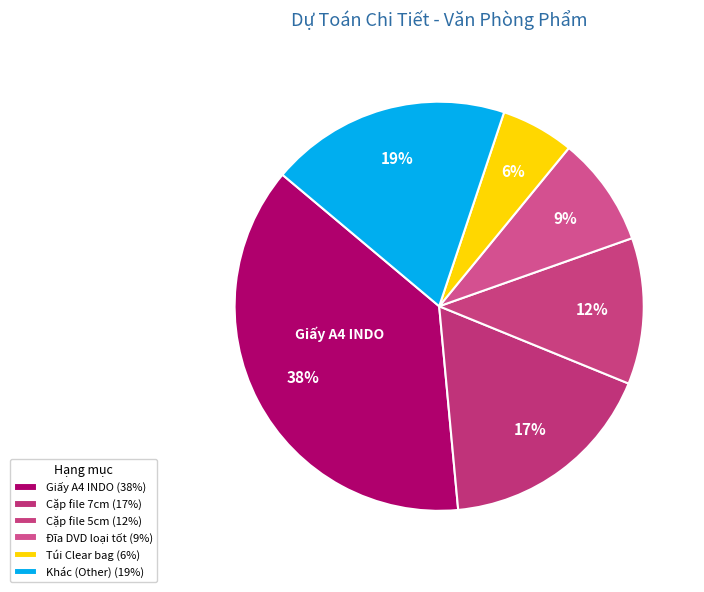

How many slices are in this pie chart?

6